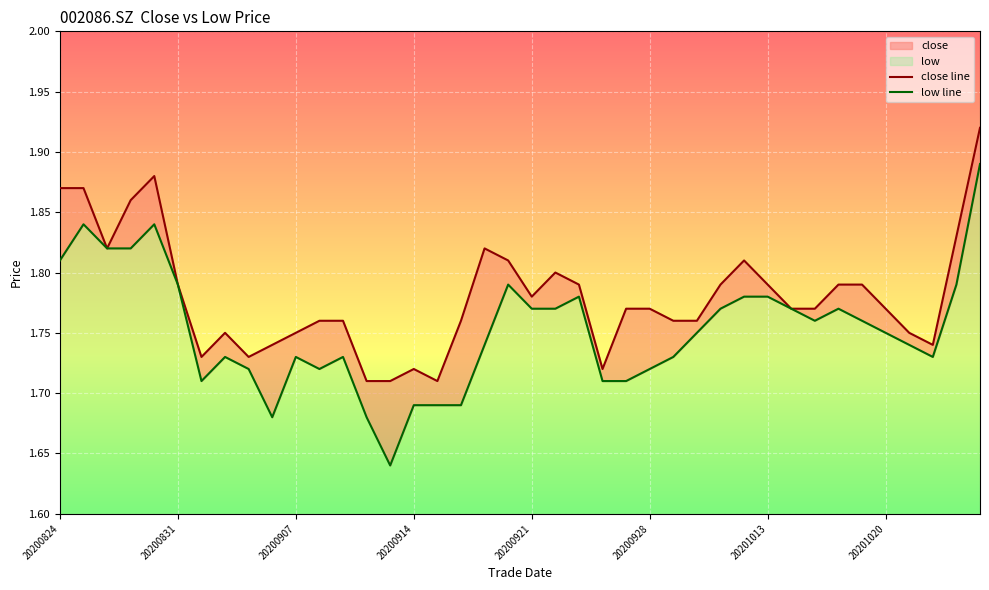

True or false: low line and close line cross at least once.

False